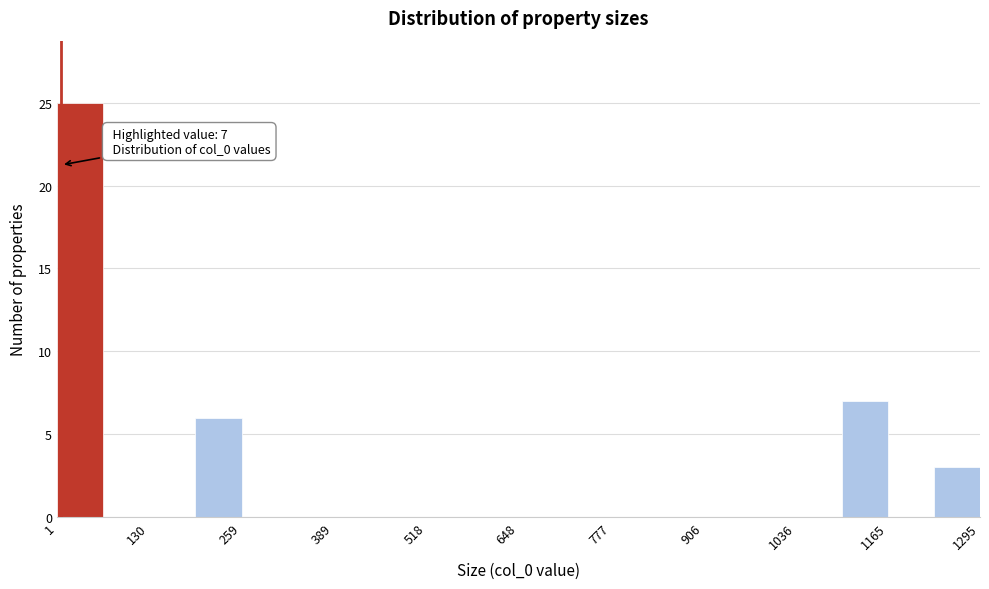

Read against the x-axis, roughly where is the centre of the tallest bar?

40